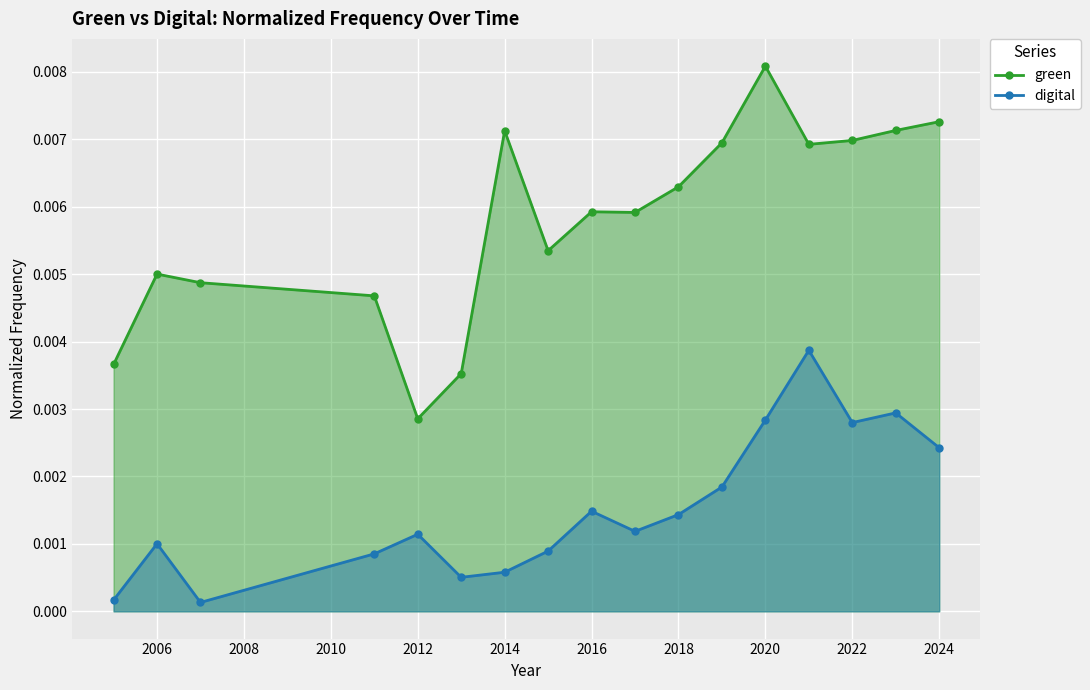

In digital, how many points are lower than both neighbors (excluding endpoints)?

4